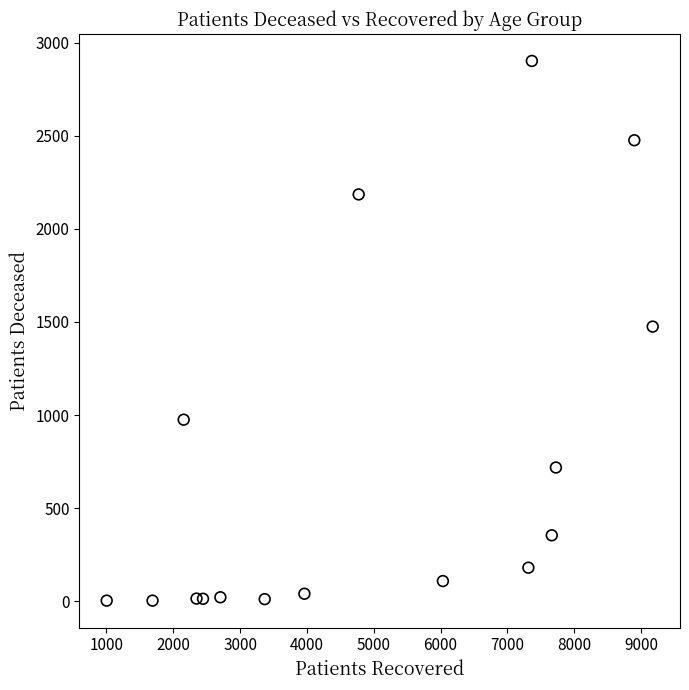

What is the range of Y values (max minus min)?

2899